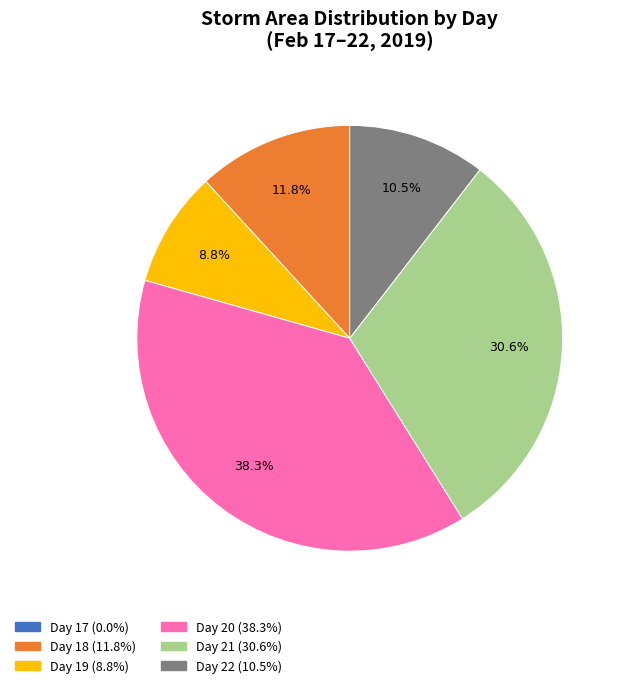

Is there a majority slice in this chart?

No